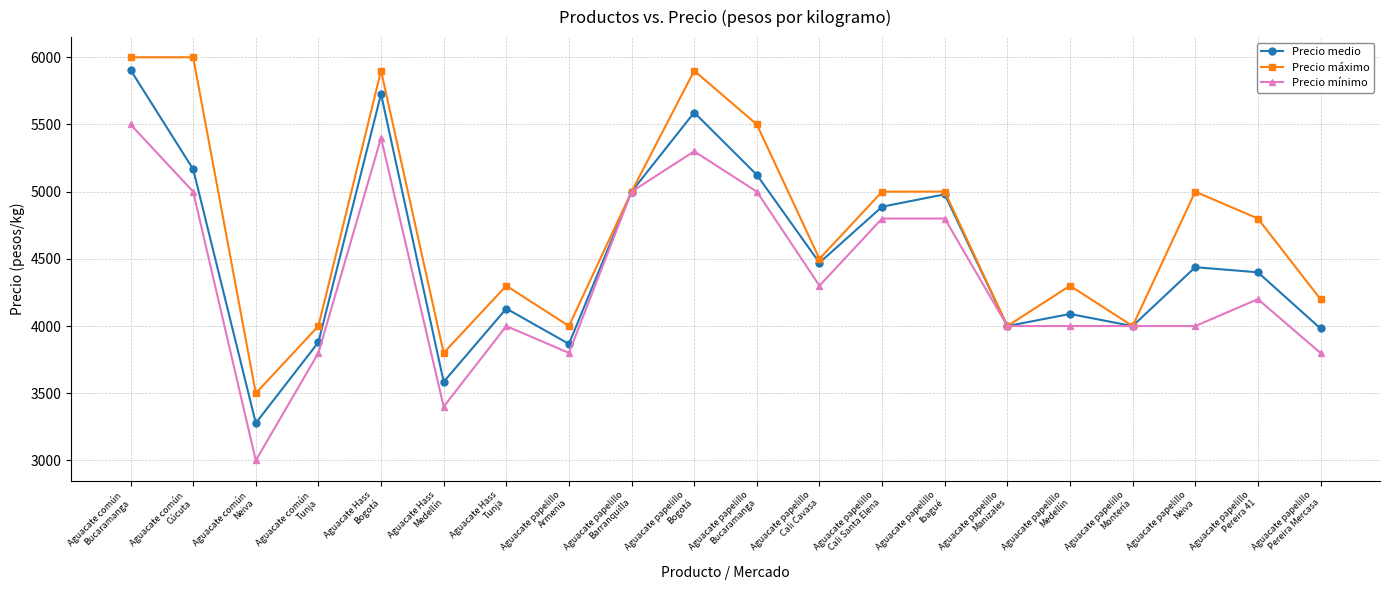

What is the difference between the Precio mínimo values at Aguacate papelillo
Pereira 41 and Aguacate papelillo
Medellín?

200